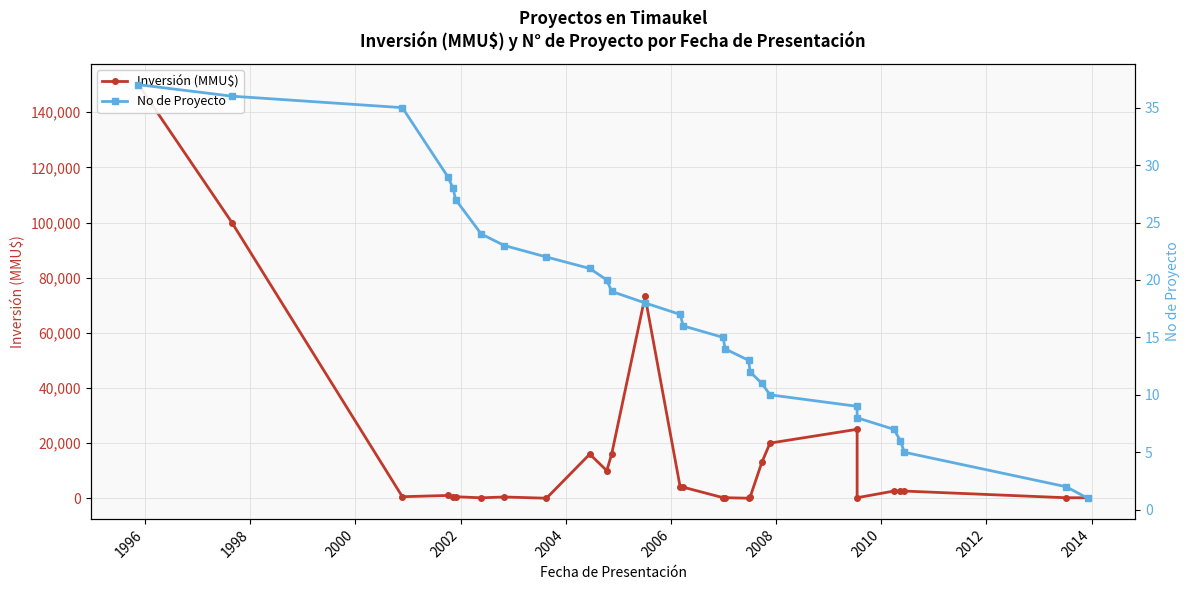

What is the value of the No de Proyecto point at the 2nd from the left?

36